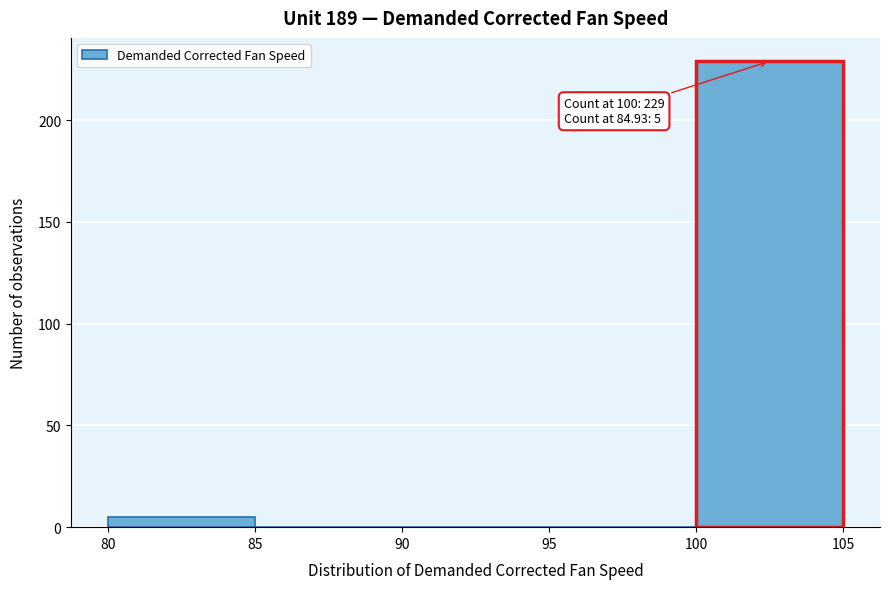

Over which range of the x-axis is the bar tallest?

100 to 105